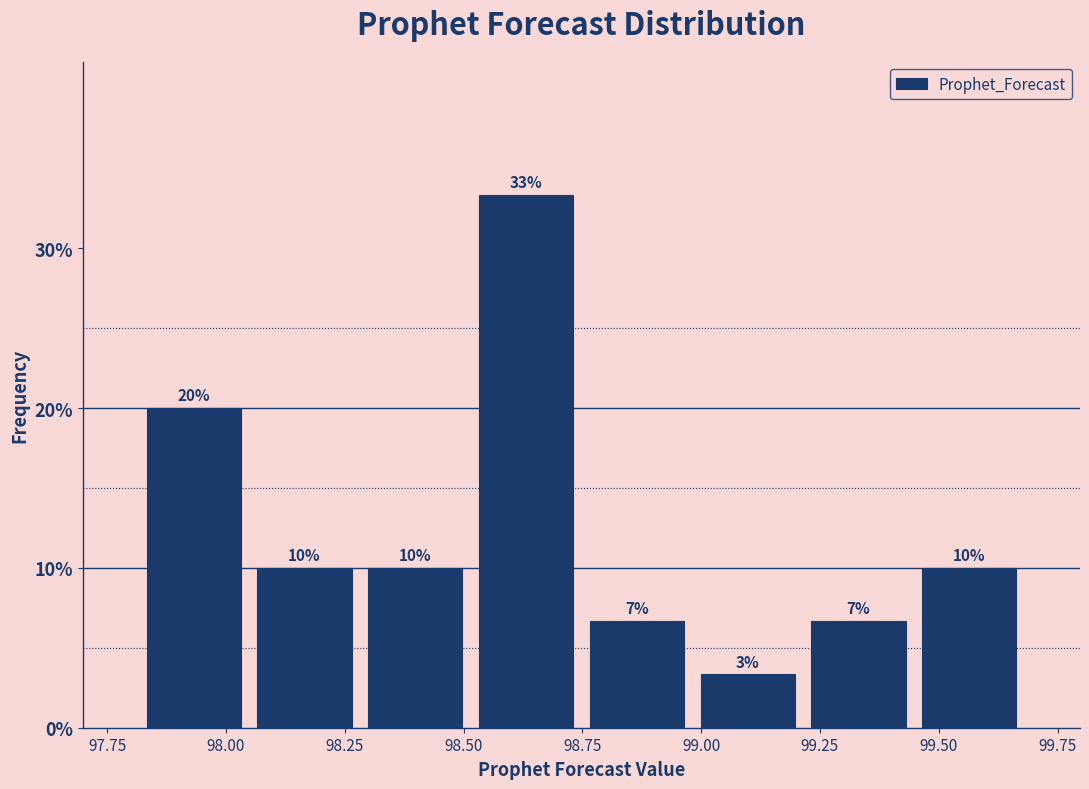

Over which range of the x-axis is the bar tallest?

98.50 to 98.75